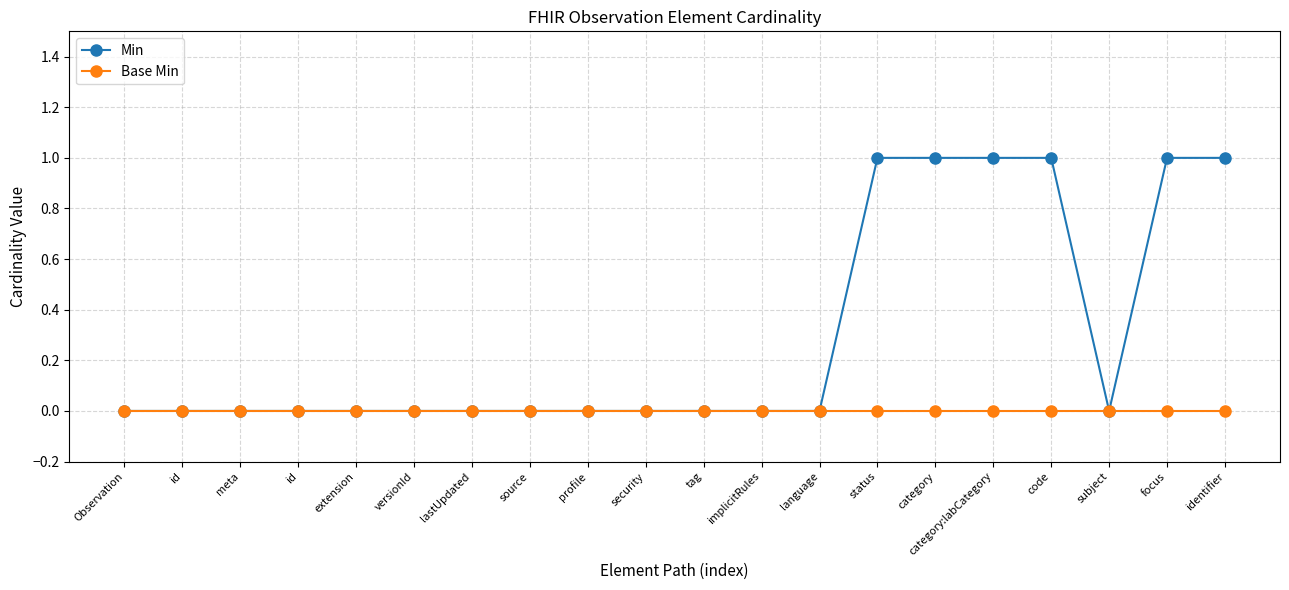

Between Observation and id, which series saw the biggest shift?

Min